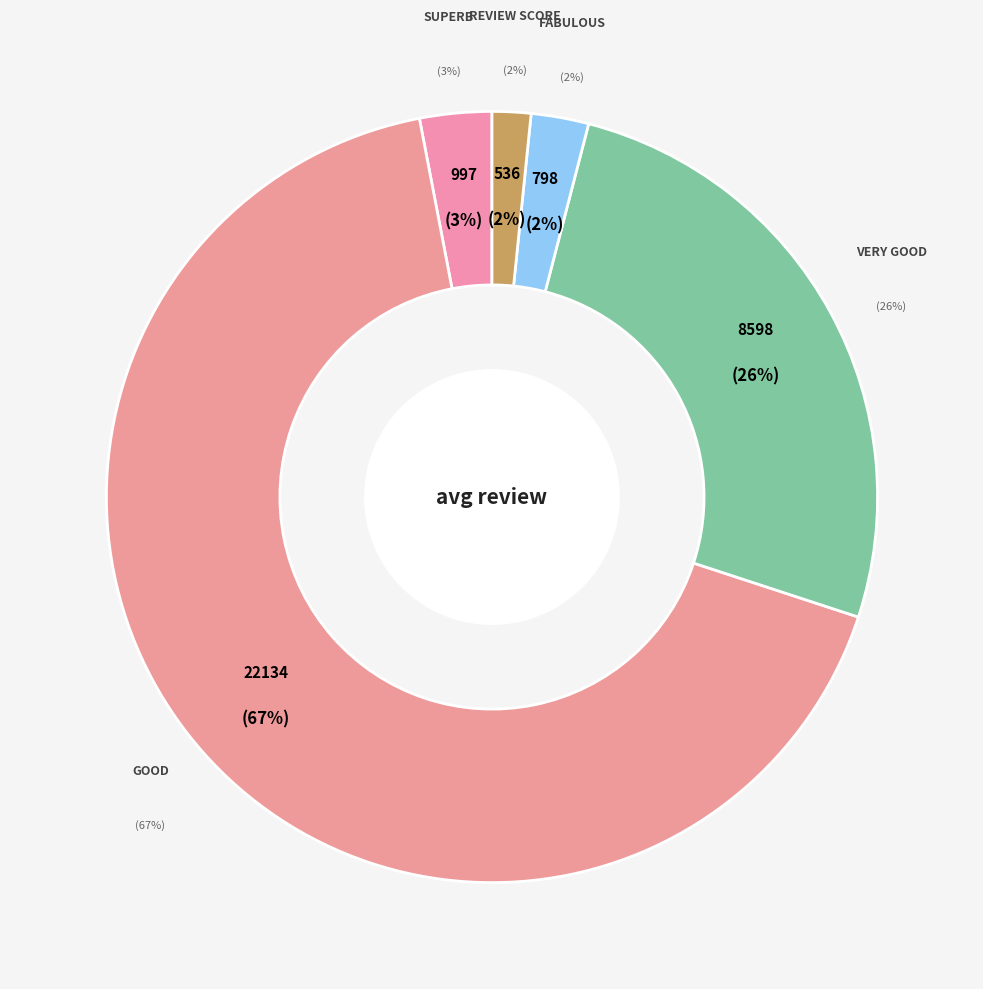

Which has a higher value, Fabulous or Very good?

Very good